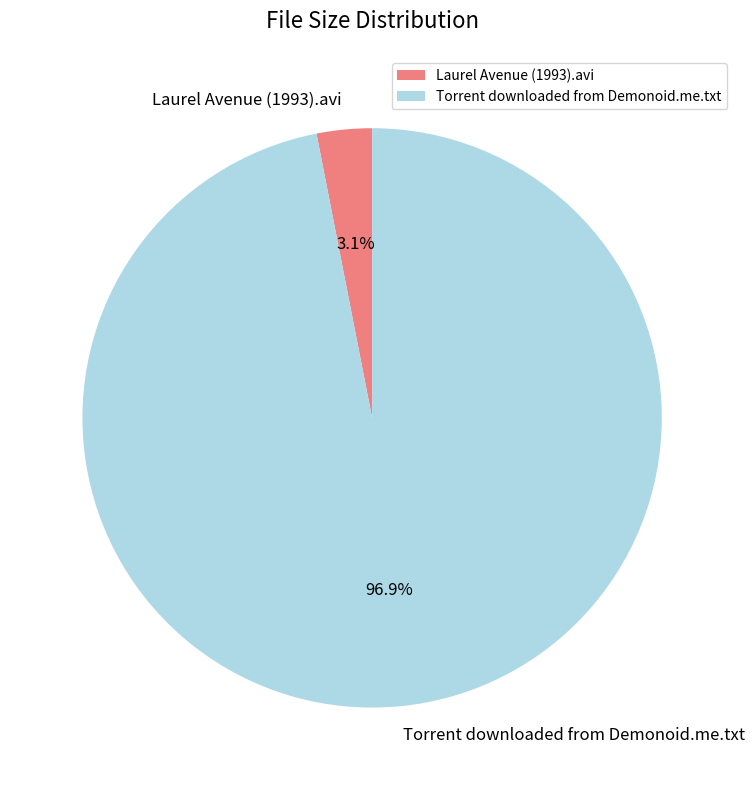

To the nearest percent, what is the average slice percentage?

50%